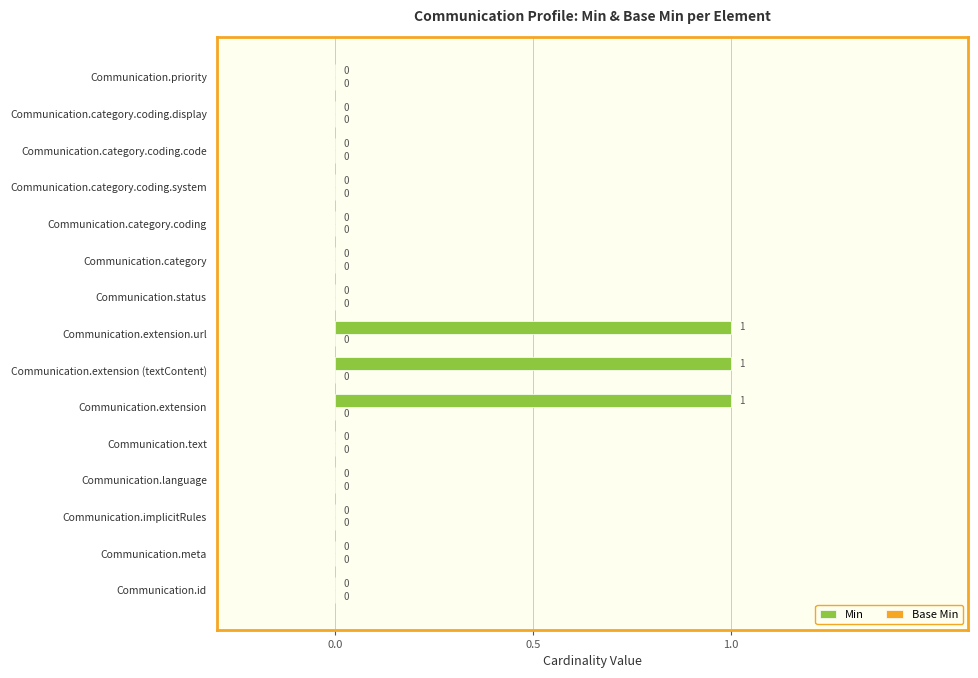

Between Communication.extension (textContent) and Communication.id, which is larger?

Communication.extension (textContent)